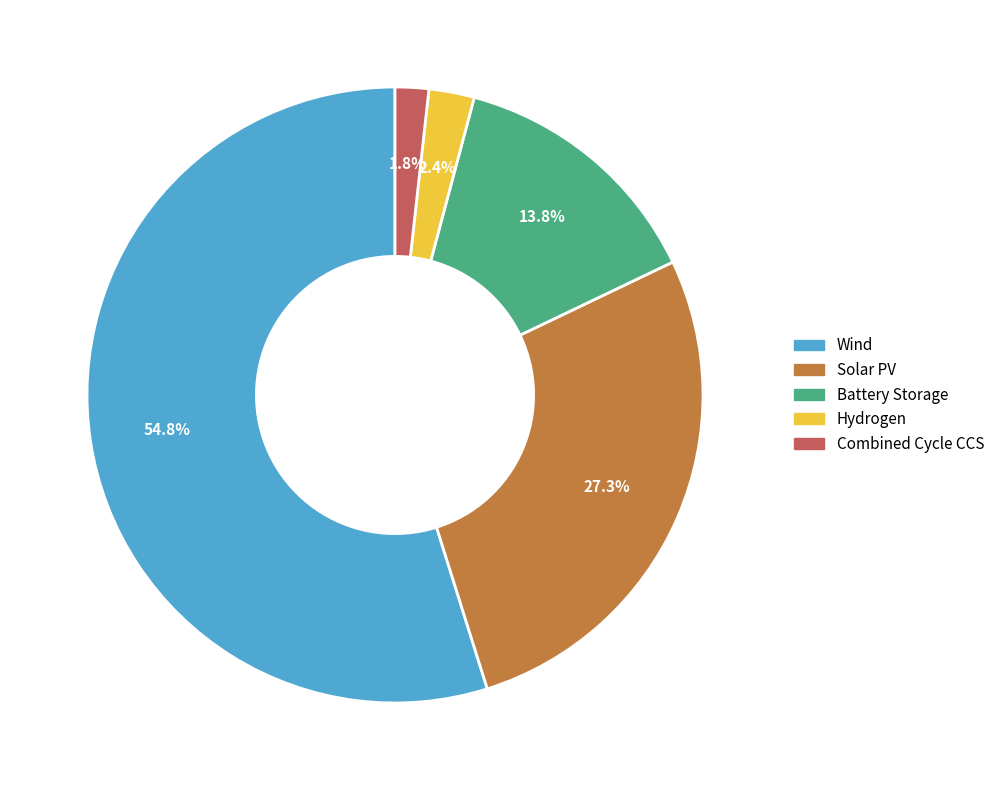

To the nearest percent, what percentage of the pie is Hydrogen?

2%